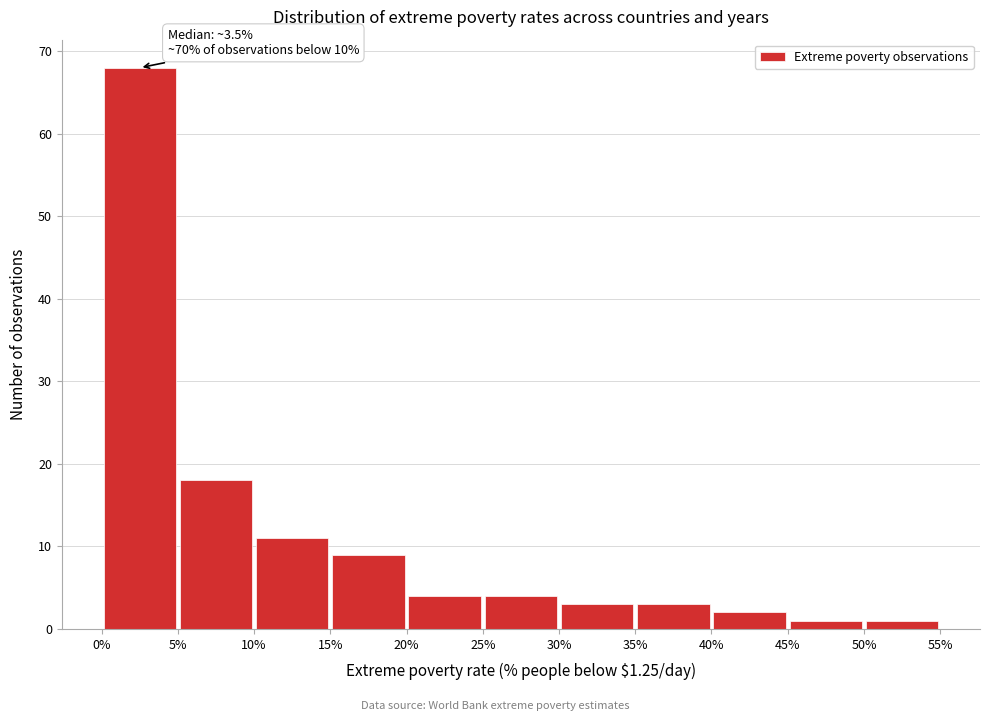

Which range on the x-axis has the tallest bar?

0% to 5%